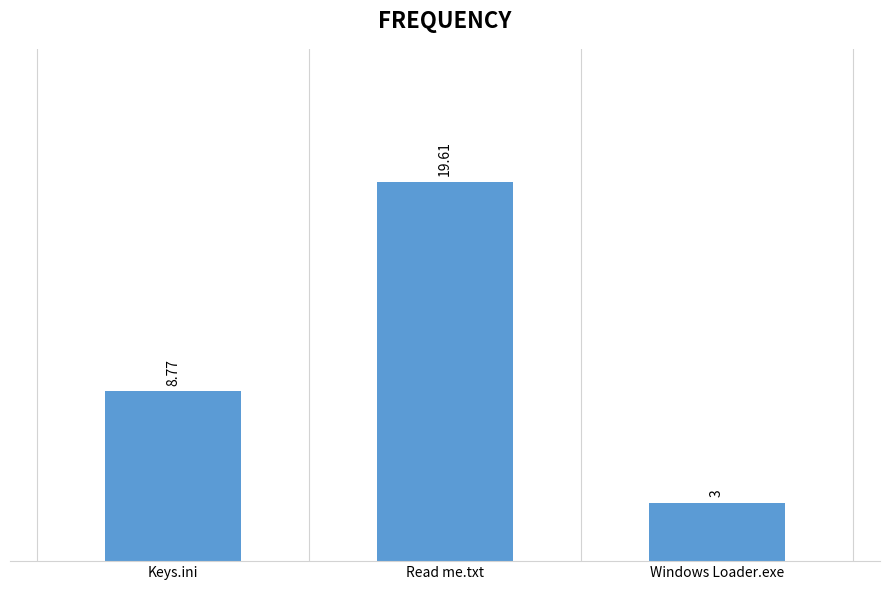

Rank the categories by value from highest to lowest.

Read me.txt, Keys.ini, Windows Loader.exe